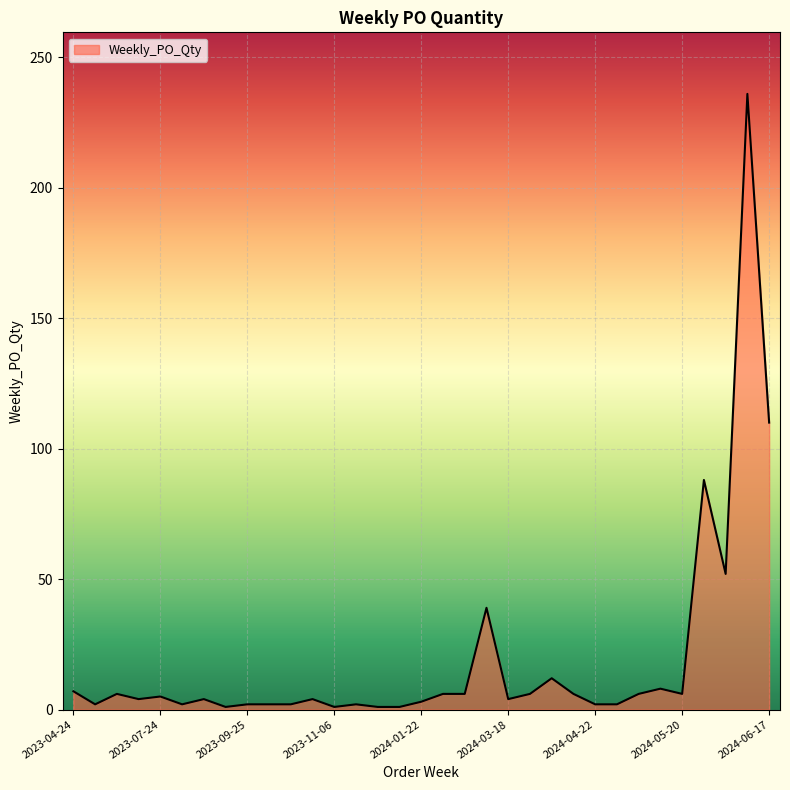

What is the greatest value displayed?

236